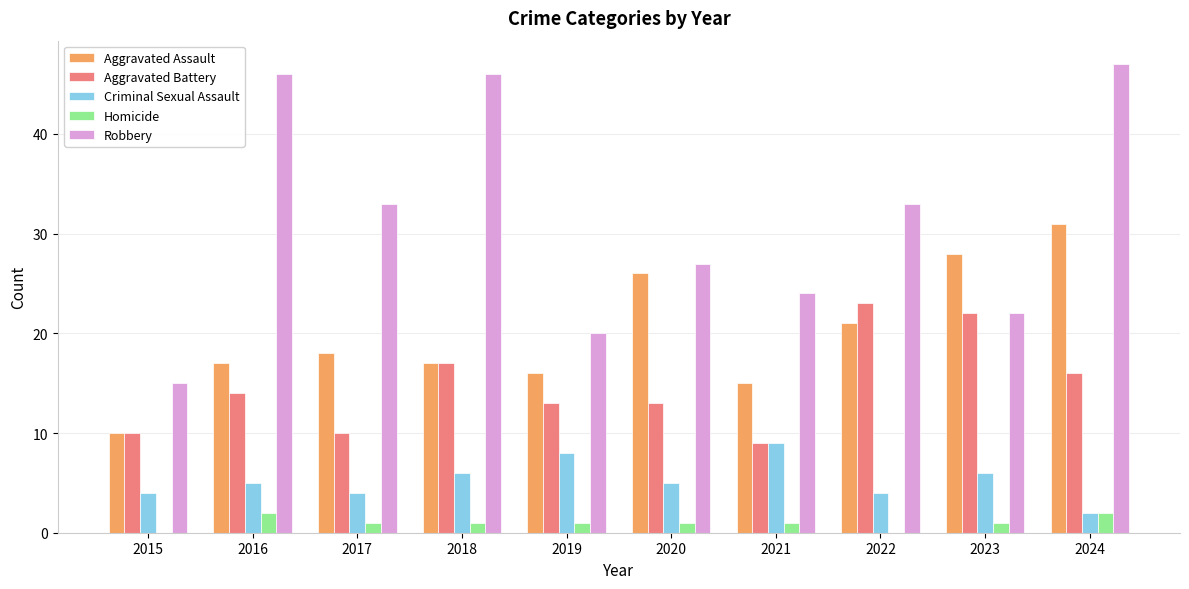

Read the Criminal Sexual Assault value at 2019.

8